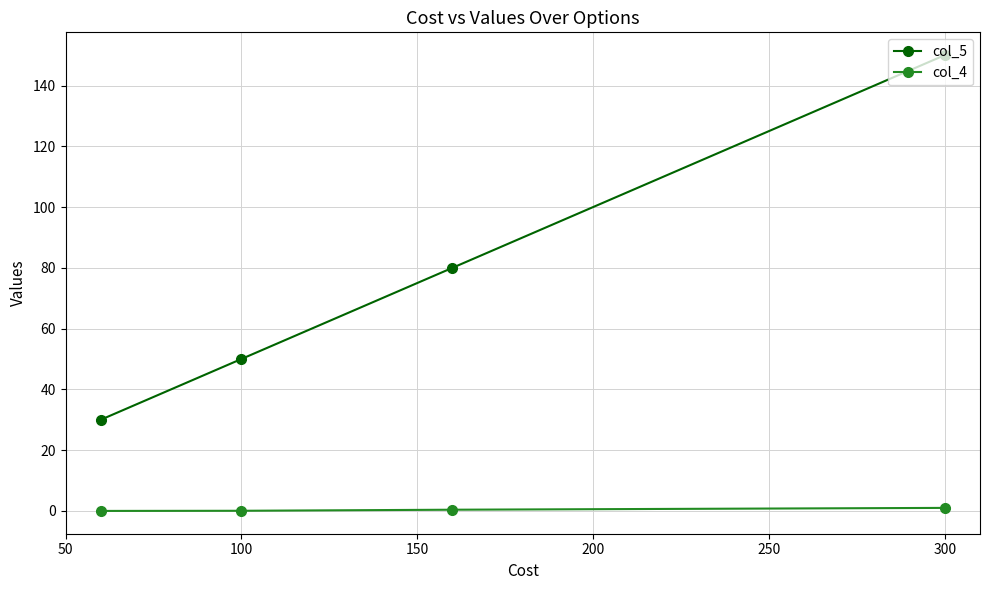

Count the number of data series in this chart.

2